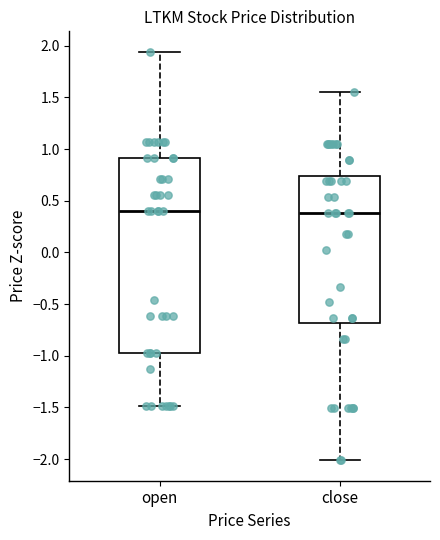

Reading left to right, transcribe this box plot: for each box, give where its median line is, the range the box spans, and where its two whiskers end, as read against the y-axis. The values are not printed on the chart, so give them approximately, as read against the axis.

open: median 0.40, box -1.00 to 0.90, whiskers -1.50 to 1.95
close: median 0.40, box -0.70 to 0.75, whiskers -2.00 to 1.55